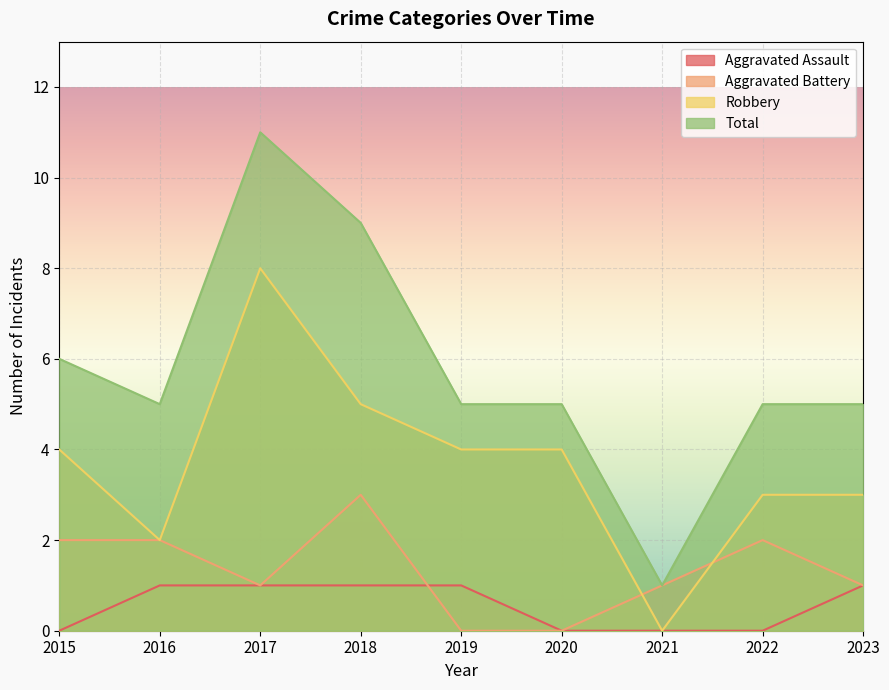

List the labels in order of Aggravated Assault value, largest first.

2016, 2017, 2018, 2019, 2023, 2015, 2020, 2021, 2022